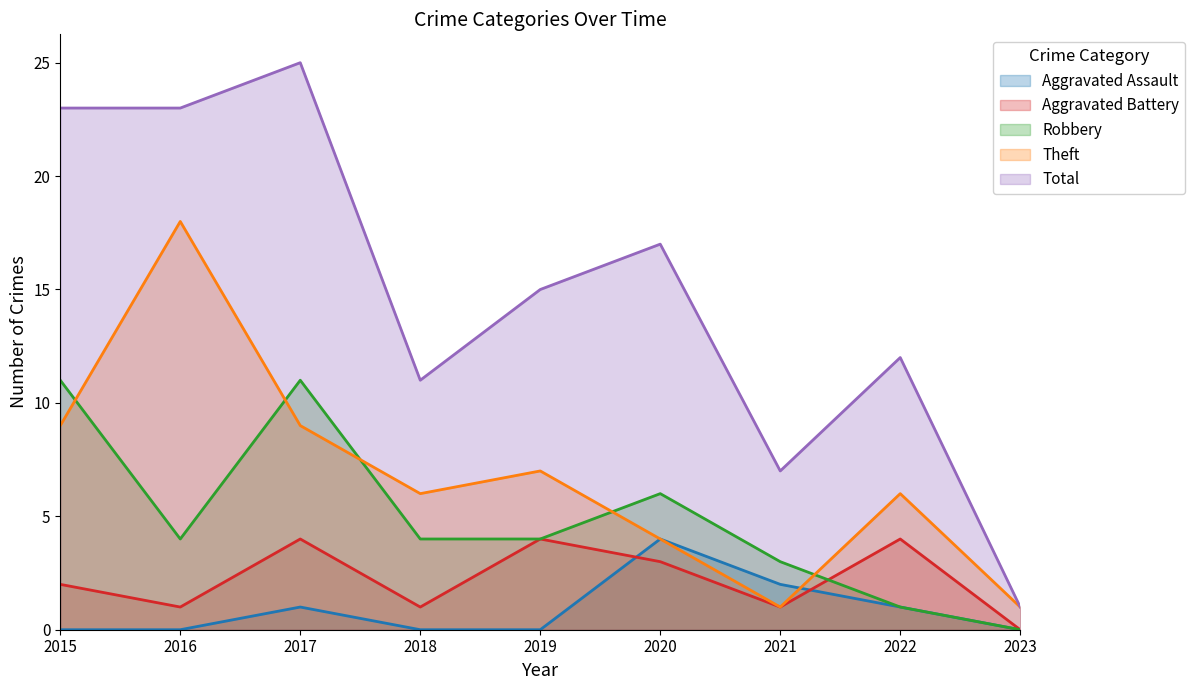

Does the chart display data point markers on the line(s)?

No